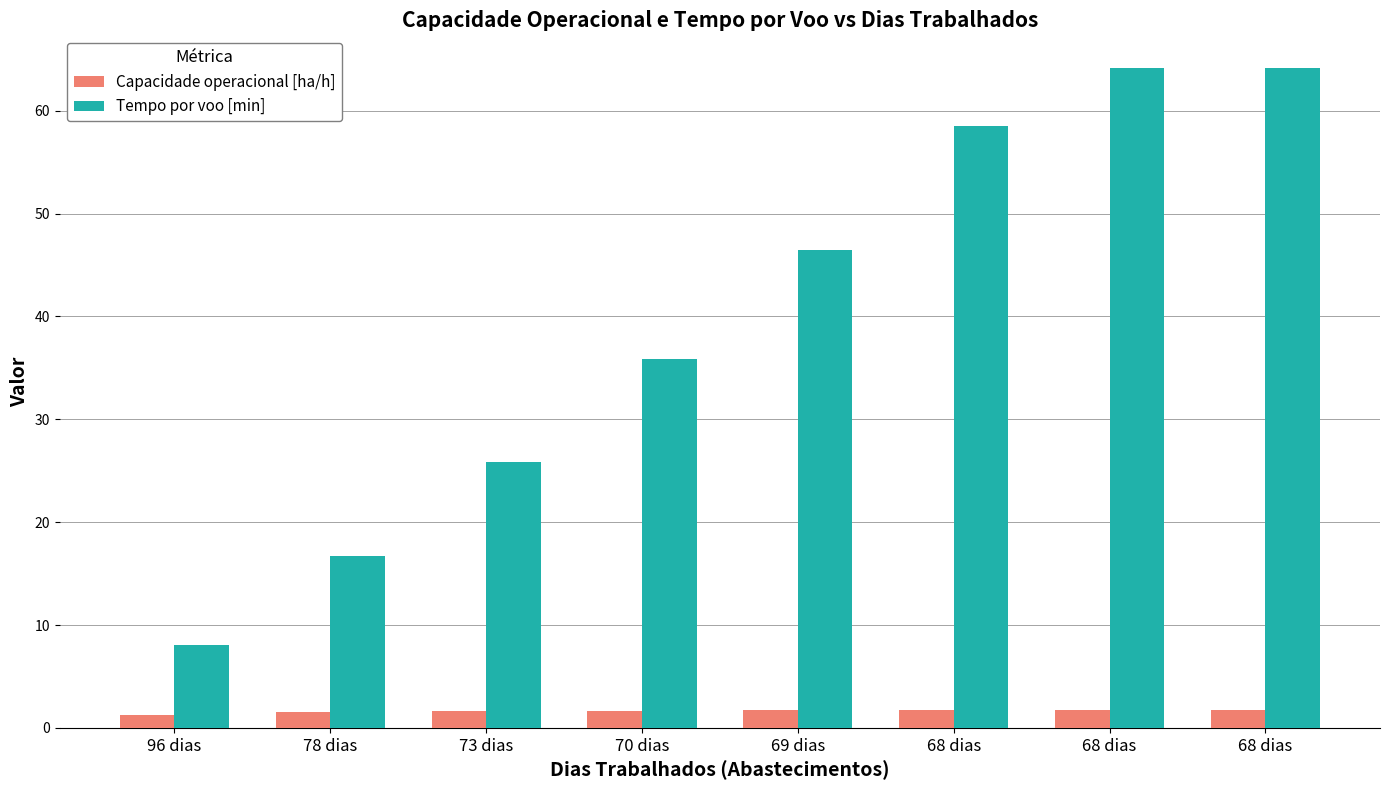

Rank the series at 68 dias from lowest to highest value.

Capacidade operacional [ha/h], Tempo por voo [min]